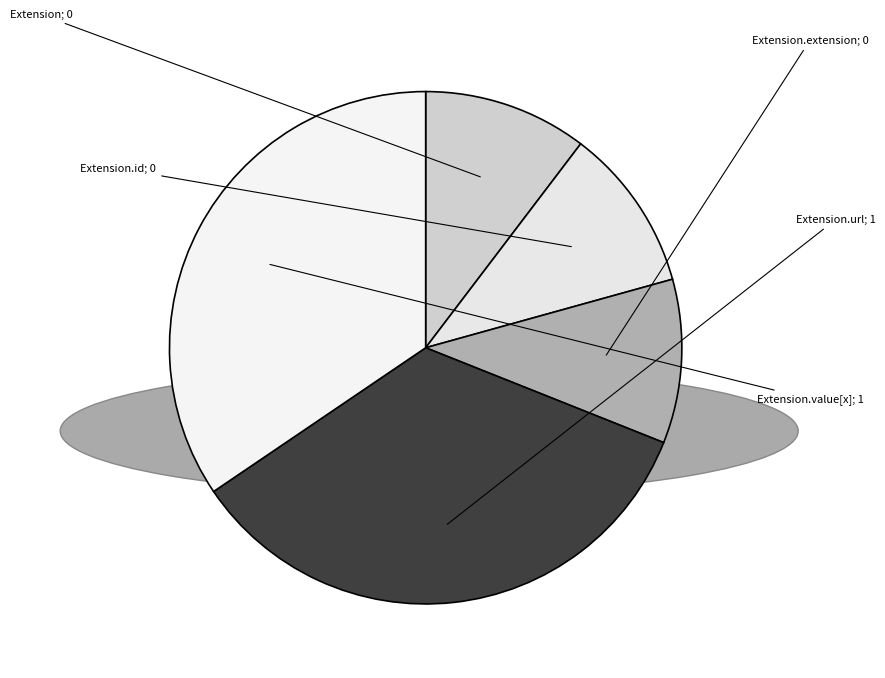

How many slices are in this pie chart?

5